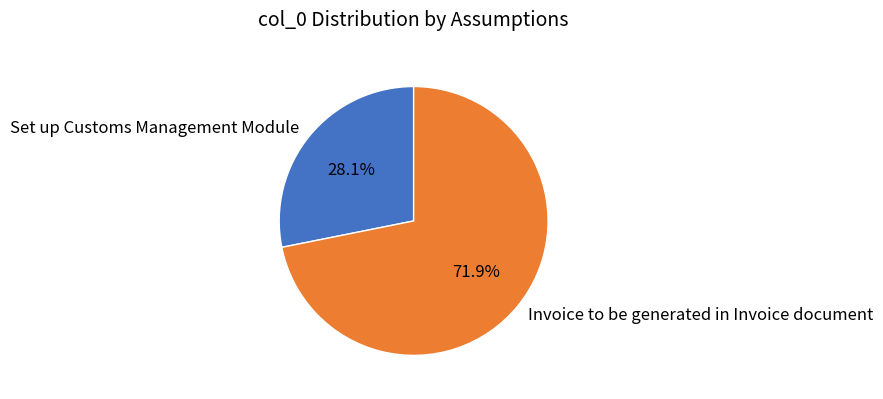

Is there any slice that represents more than half of the pie?

Yes